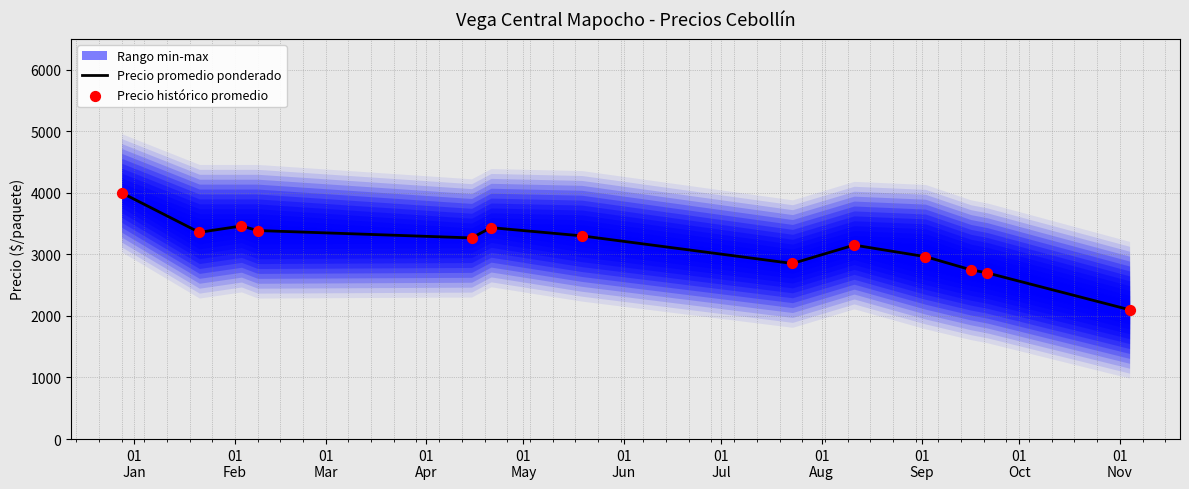

What is the minimum value for Precio promedio ponderado?

2100.0